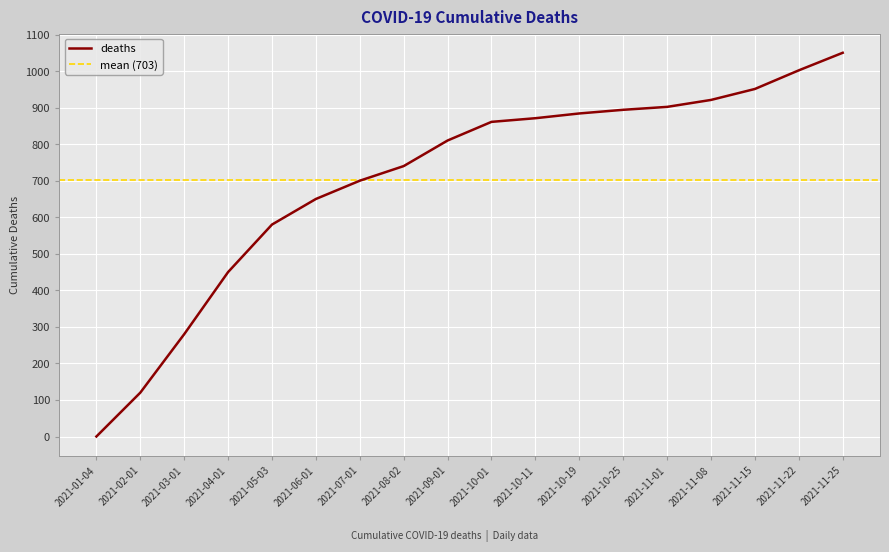

Rank the categories by value from highest to lowest.

2021-11-25, 2021-11-22, 2021-11-15, 2021-11-08, 2021-11-01, 2021-10-25, 2021-10-19, 2021-10-11, 2021-10-01, 2021-09-01, 2021-08-02, 2021-07-01, 2021-06-01, 2021-05-03, 2021-04-01, 2021-03-01, 2021-02-01, 2021-01-04